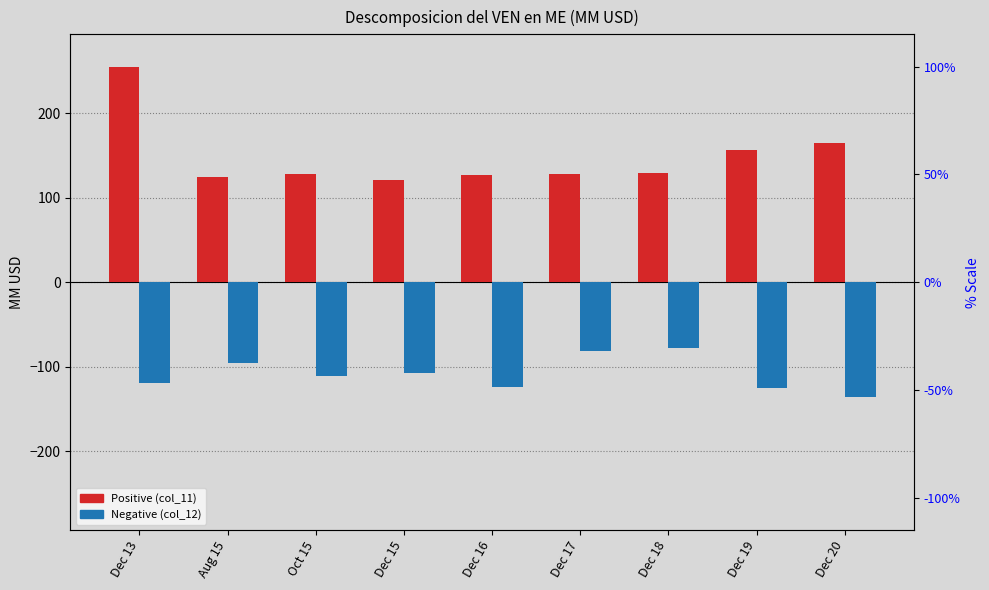

Reading left to right, list all the values displayed in this chart.

Positive (col_11): 254.9	124.5	127.4	120.4	127.1	127.7	128.7	156.2	165.1
Negative (col_12): -119.7	-95.7	-110.5	-107.4	-124.1	-81.5	-78.0	-125.0	-135.5